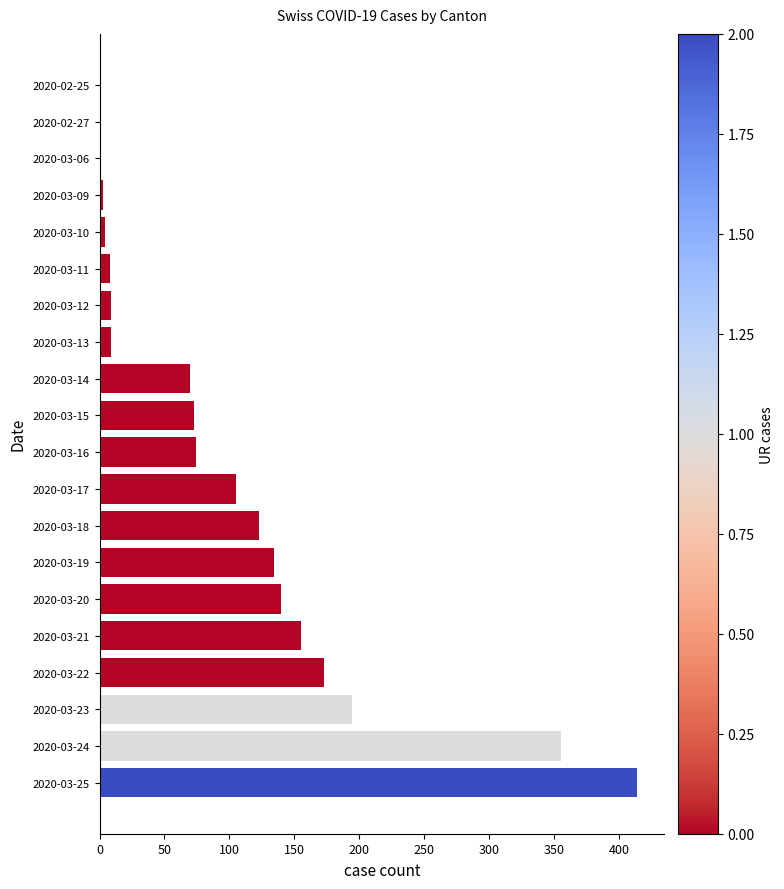

Where is the data nearest to the value 207?

2020-03-23